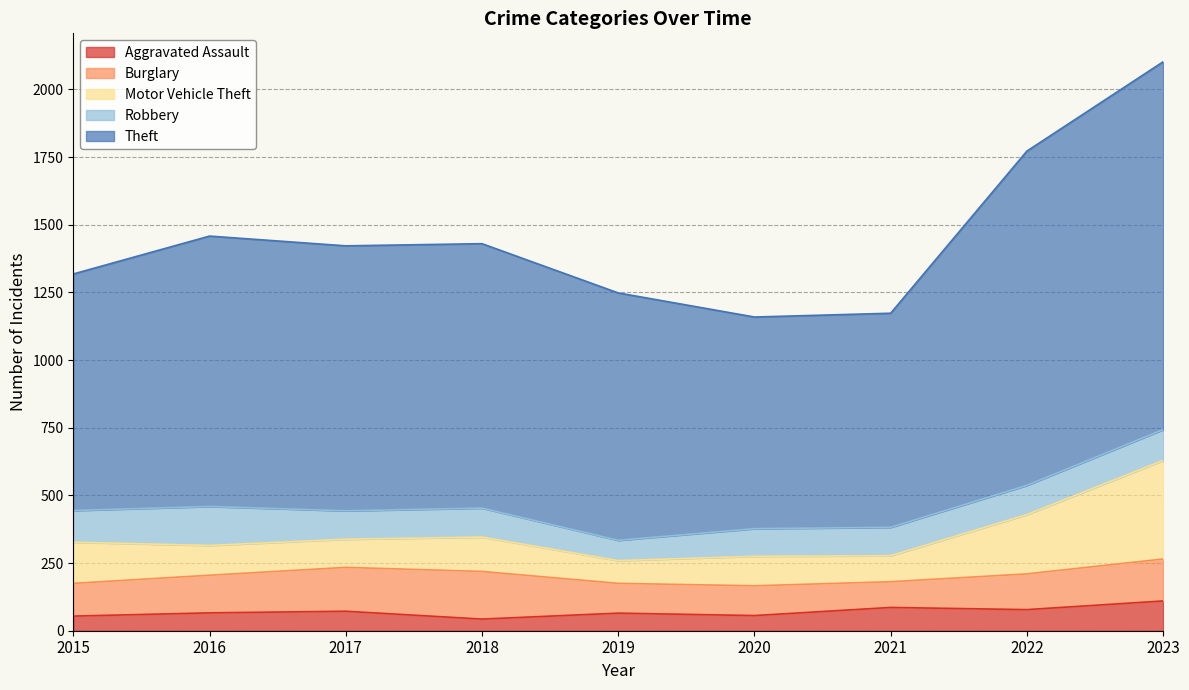

At which category is the sum across all series the highest?

2023